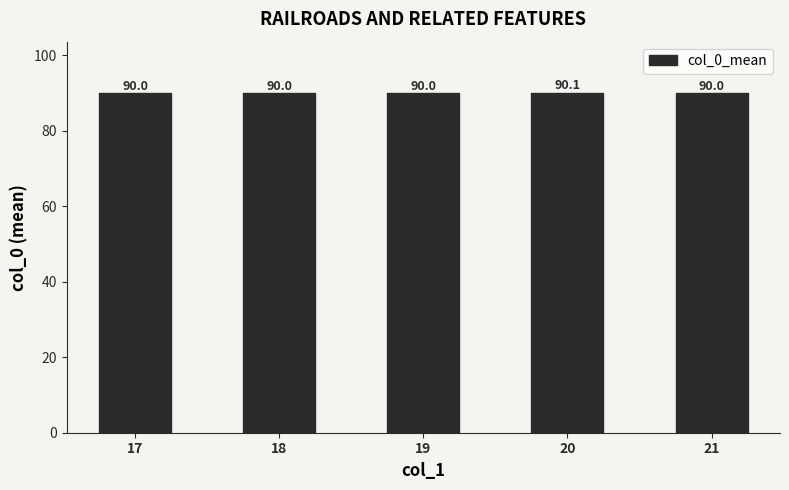

How many values are between 90 and 91?

5